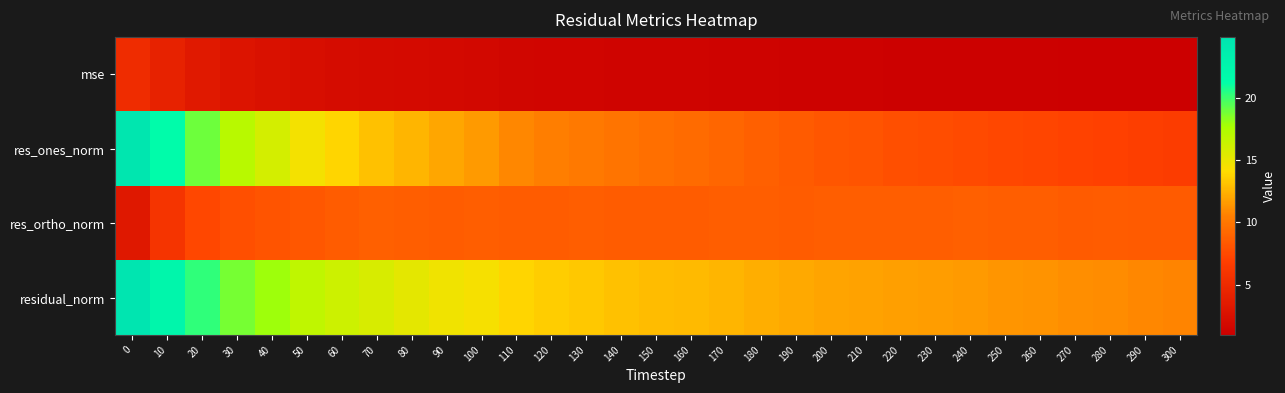

What is the total value across all series at 160?

32.2